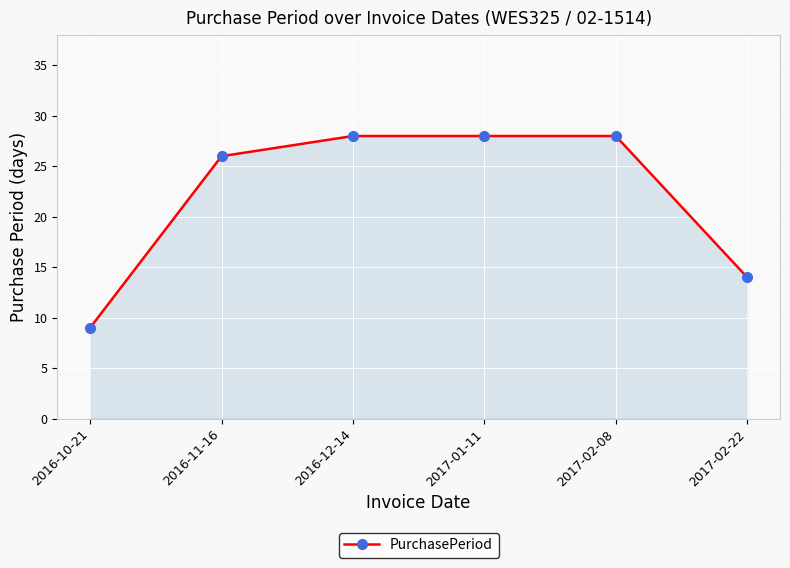

How many data points are less than 28?

3